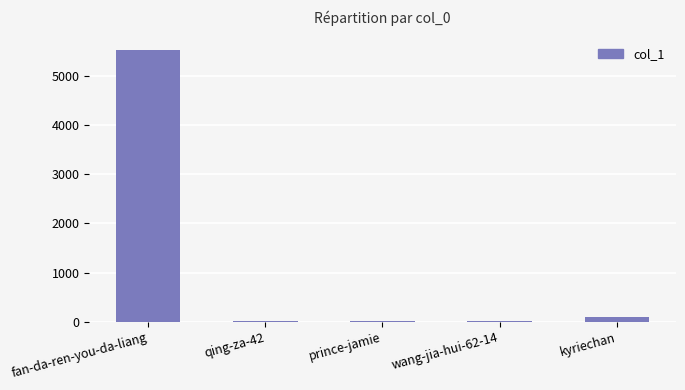

What is the sum of all values?

5678